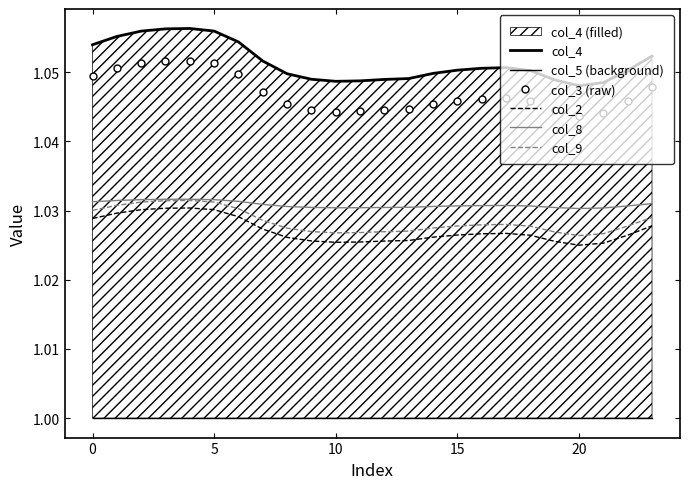

At how many categories does at least one series exceed 1?

24